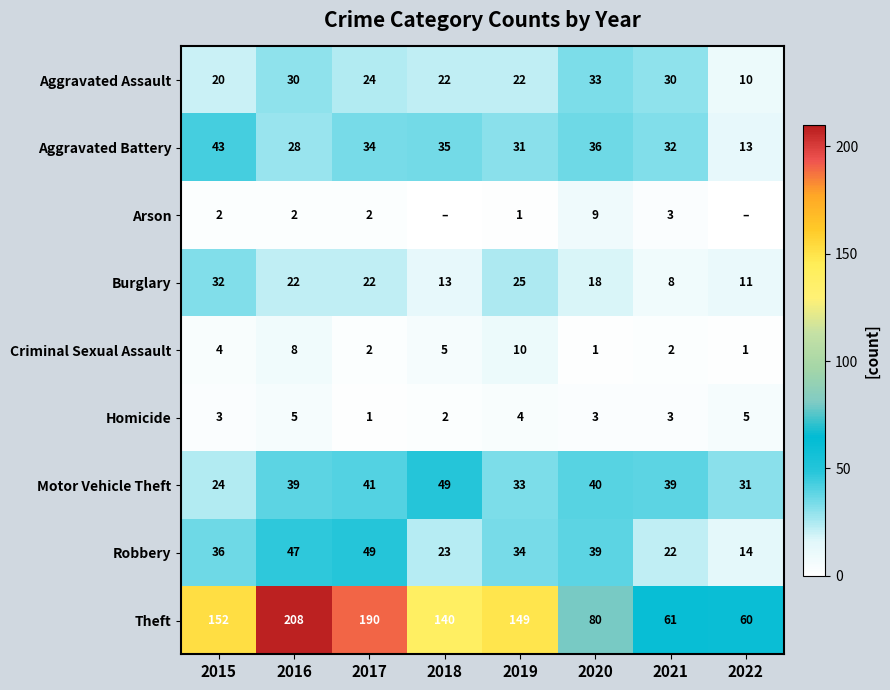

Where does the Theft series first go above 149?

2015